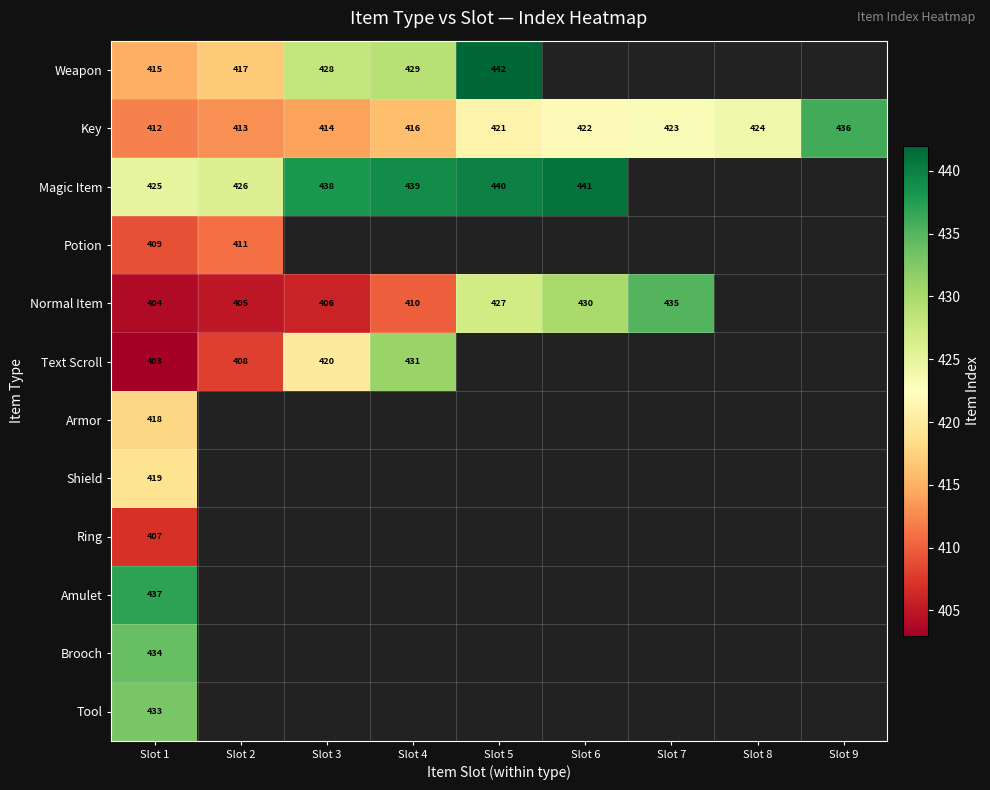

Is it true that Normal Item equals 599 at Slot 2?

False